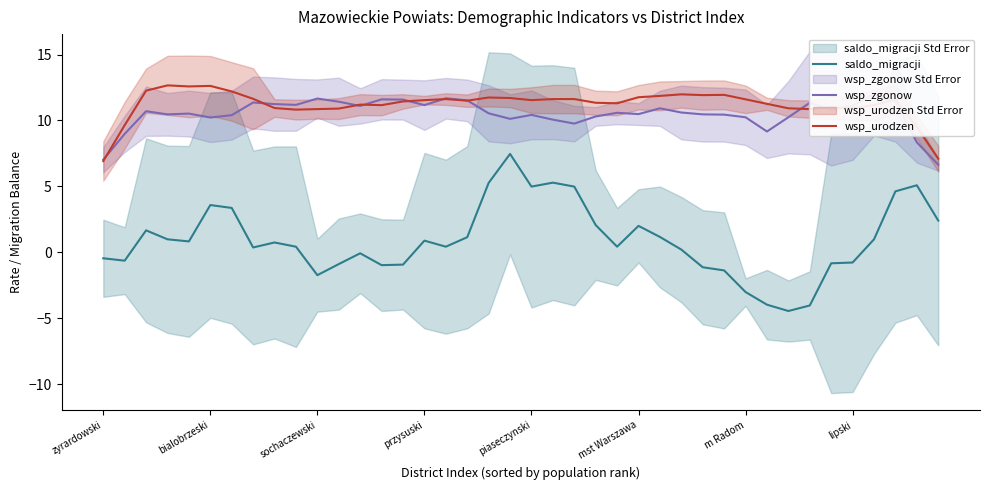

How many times do wsp_urodzen and wsp_zgonow cross each other?

11